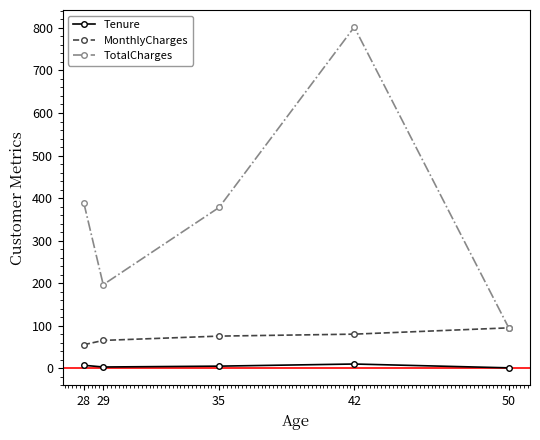

What are all the series names shown in the legend?

Tenure, MonthlyCharges, TotalCharges